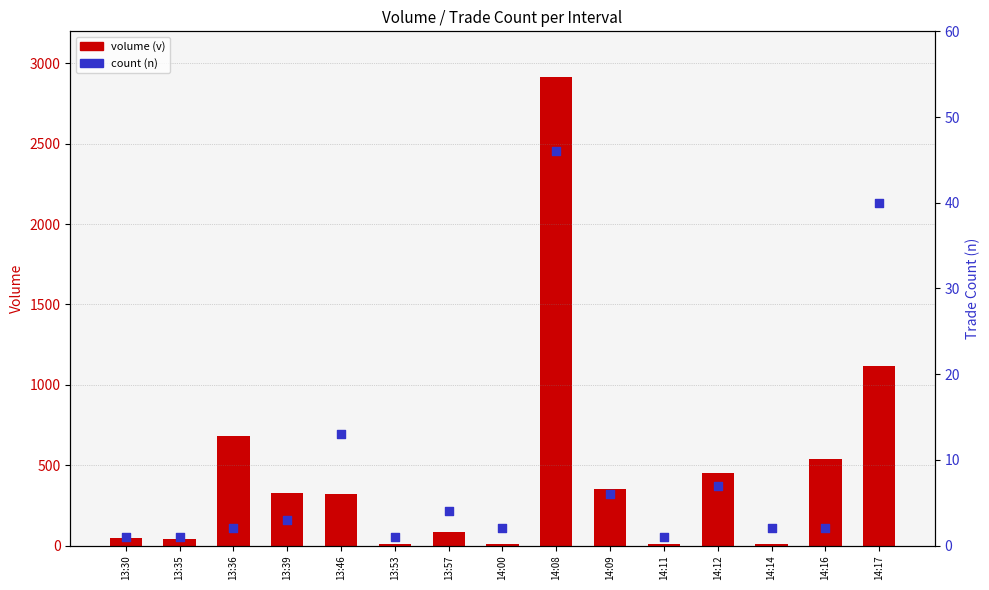

What are all the series names shown in the legend?

volume (v), count (n)